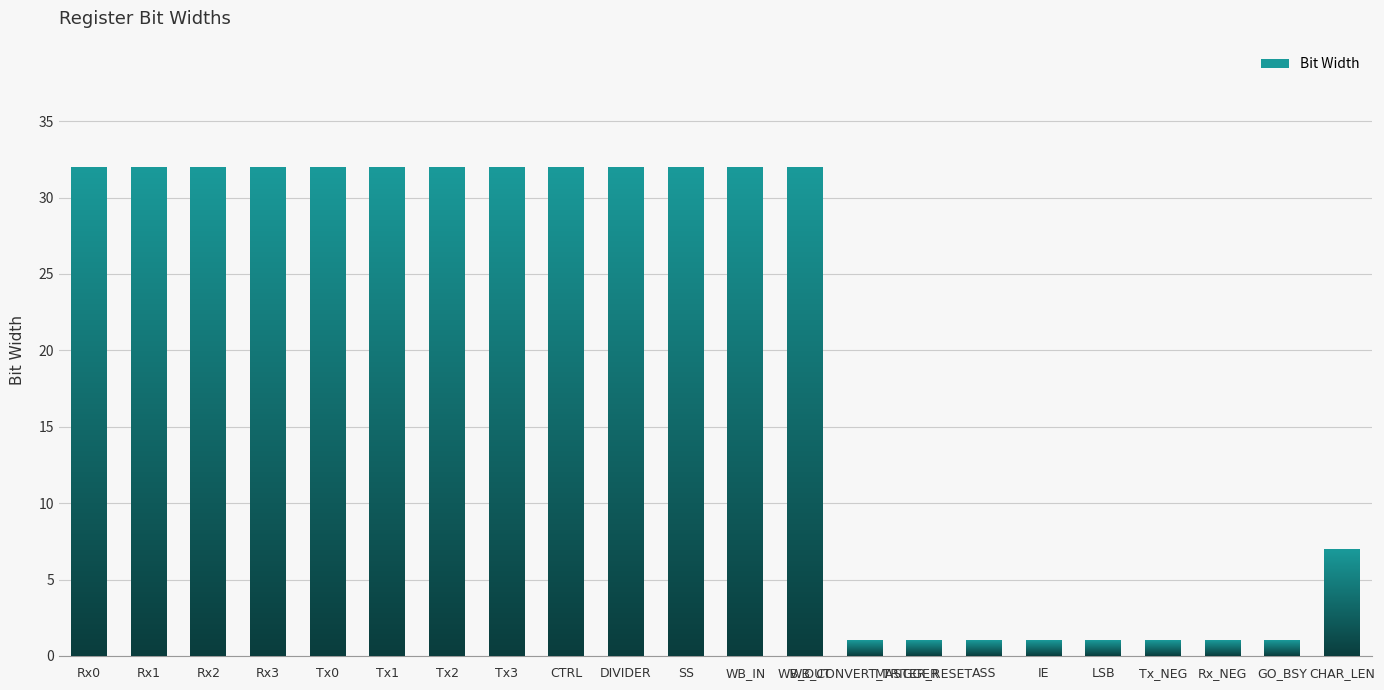

What position from the right is GO_BSY?

2